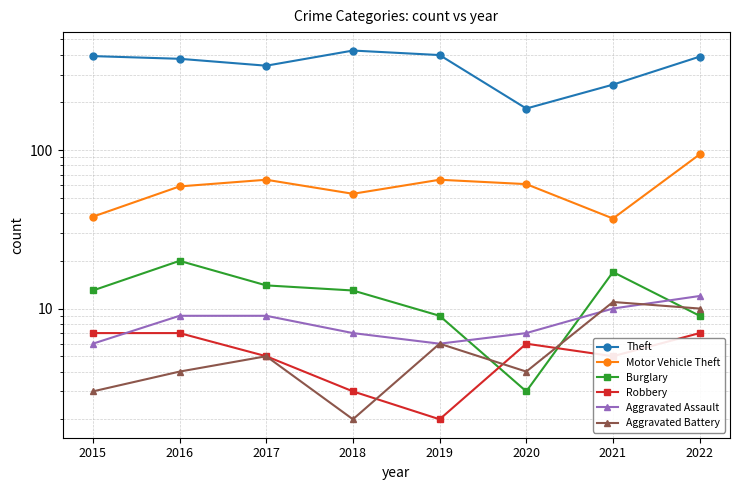

What are all the series names shown in the legend?

Theft, Motor Vehicle Theft, Burglary, Robbery, Aggravated Assault, Aggravated Battery